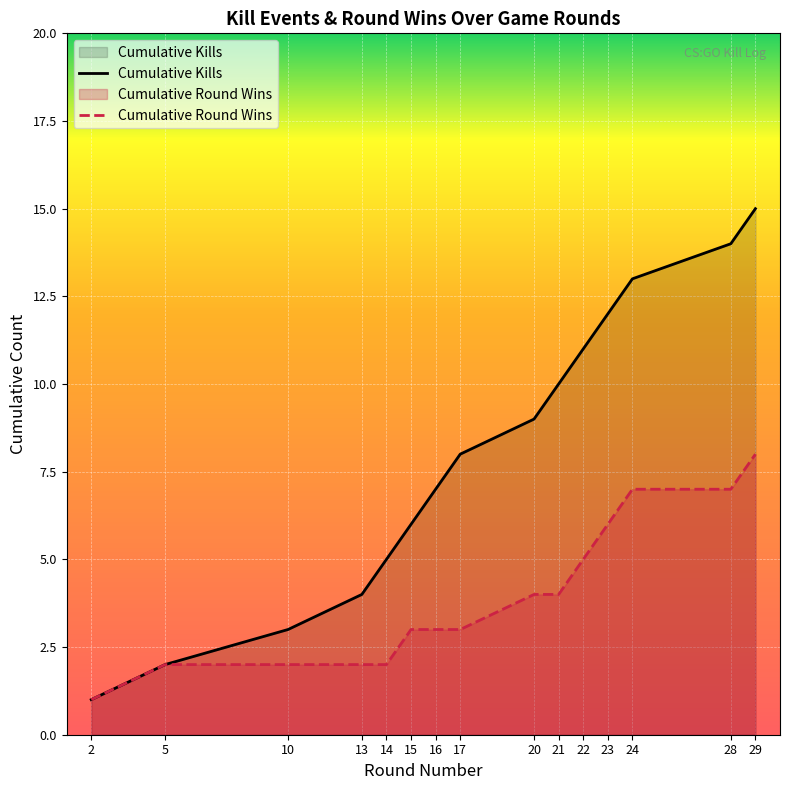

True or false: Round Won (cumulative) and Kills per Round intersect in this chart.

False